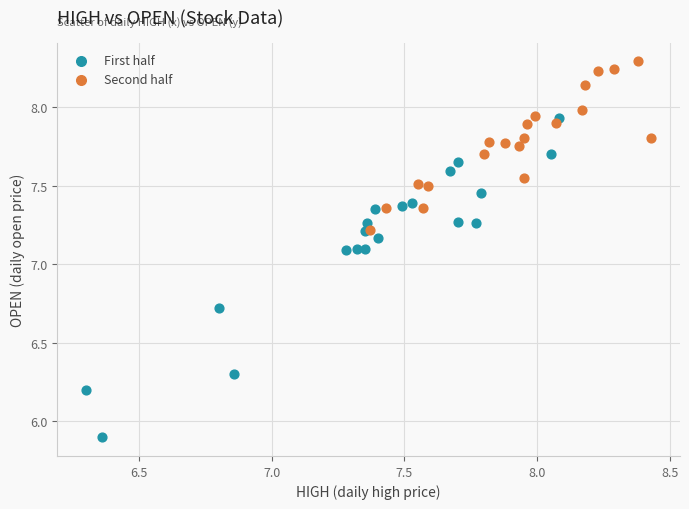

Which series contains the lowest Y value?

First half